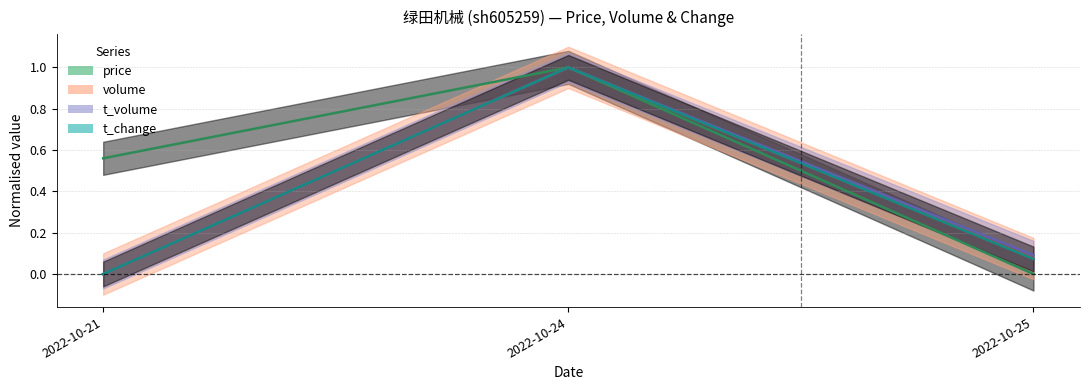

What is the maximum value shown in the chart?

1.0